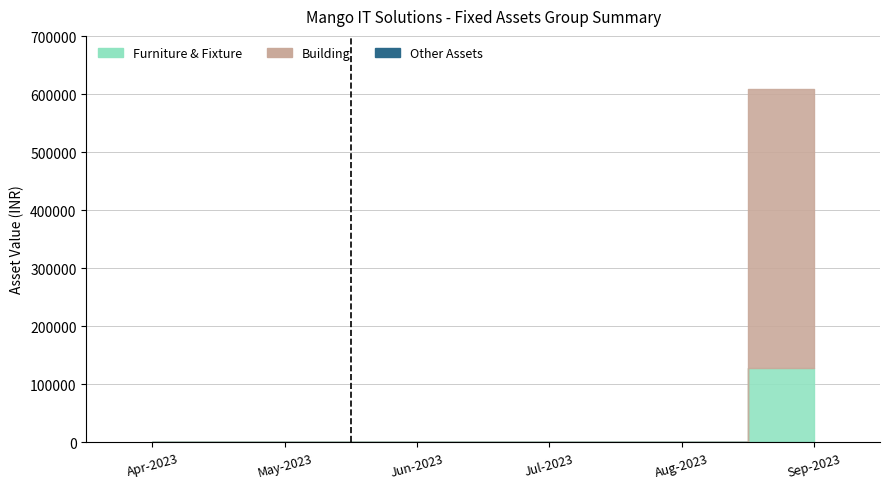

True or false: Jul-2023 and Jun-2023 intersect in this chart.

False